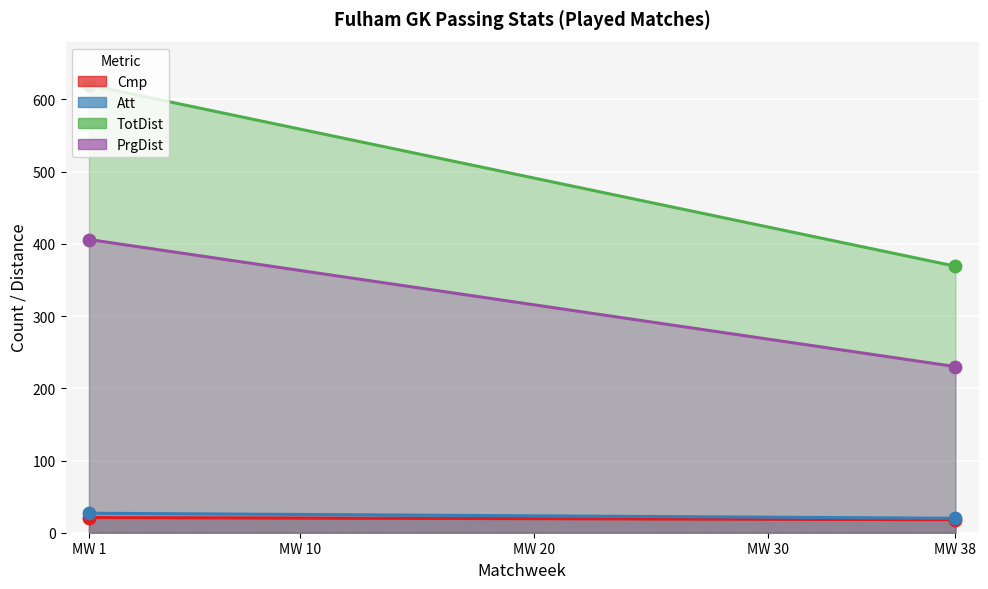

Which series contains the lowest Y value?

Cmp